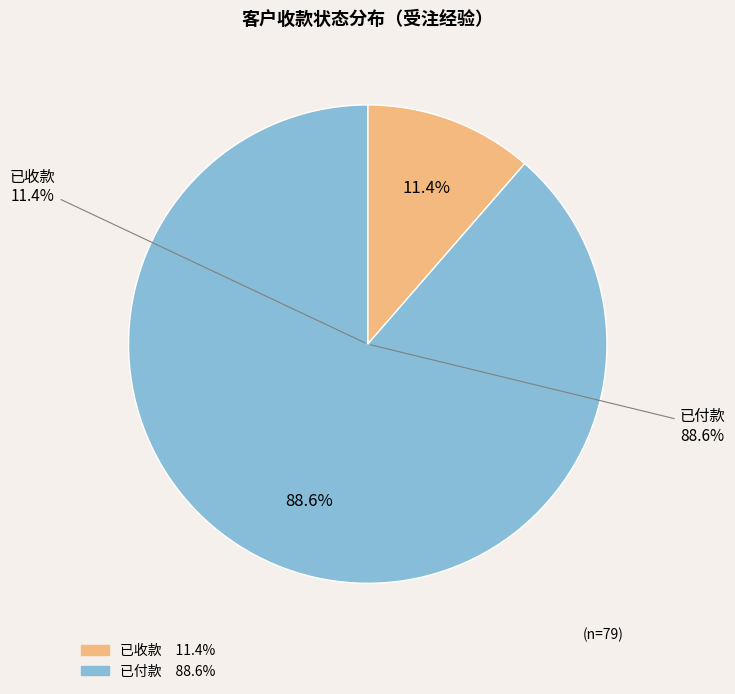

To the nearest percent, what is the average slice percentage?

50%